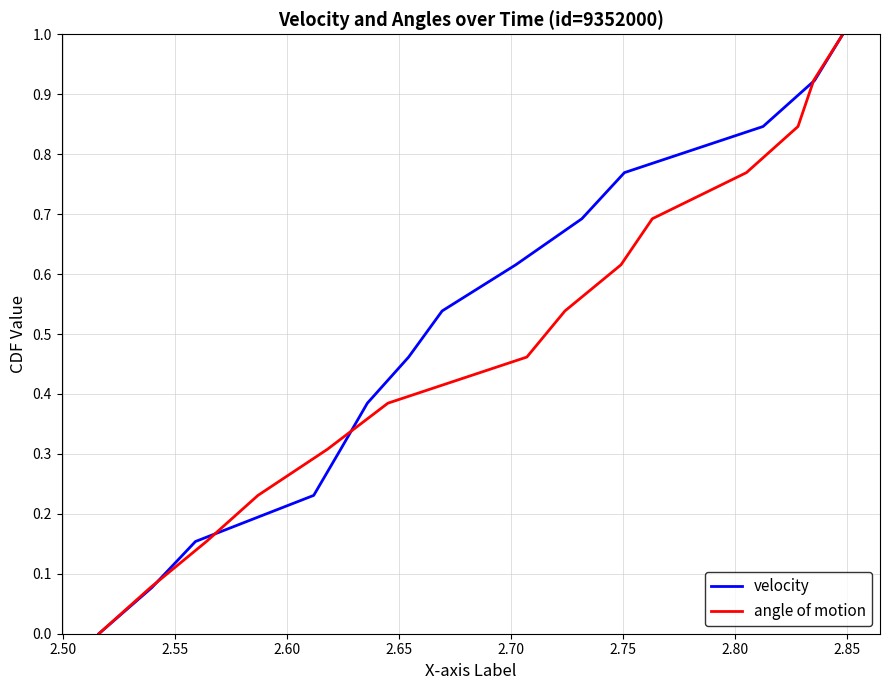

What is the maximum value for angle of motion?

1.0